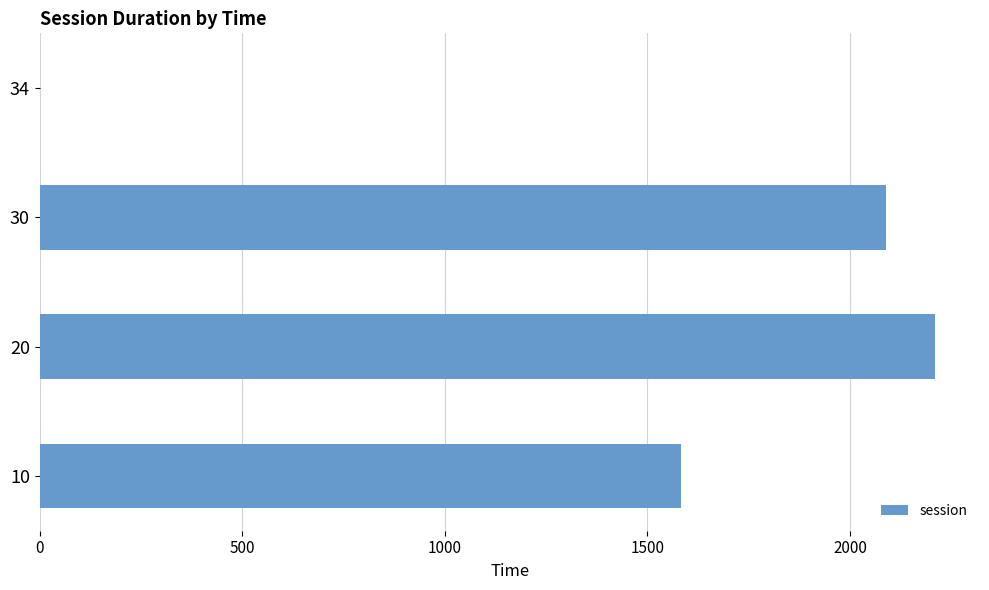

The value at 30 is 1433.1. True or false?

False